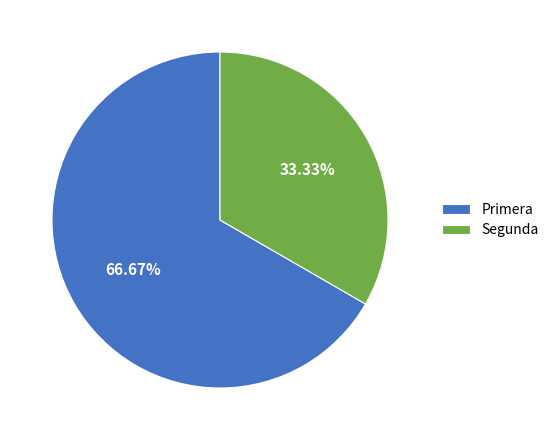

Do Primera and Segunda together represent more than half of the pie?

Yes